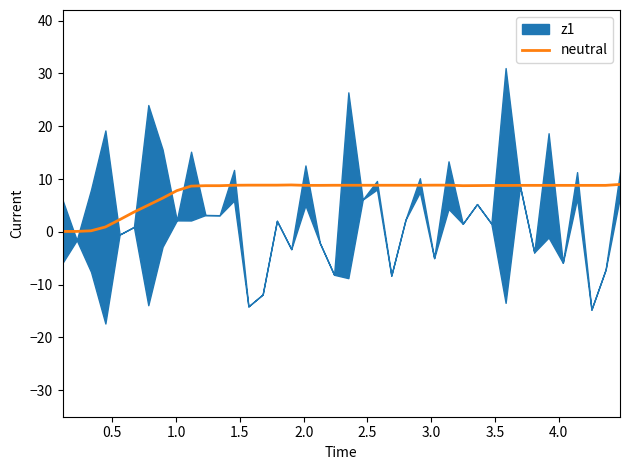

True or false: the data shows 4.9 at 4.5.

False